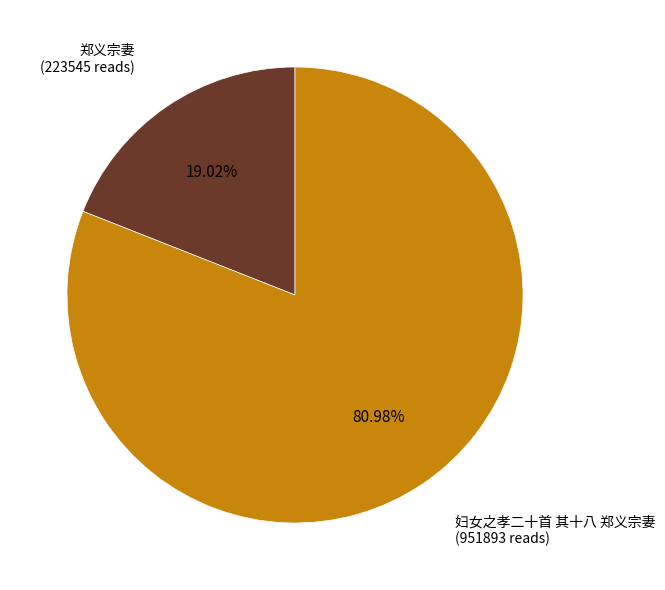

Which slice is the smallest?

郑义宗妻